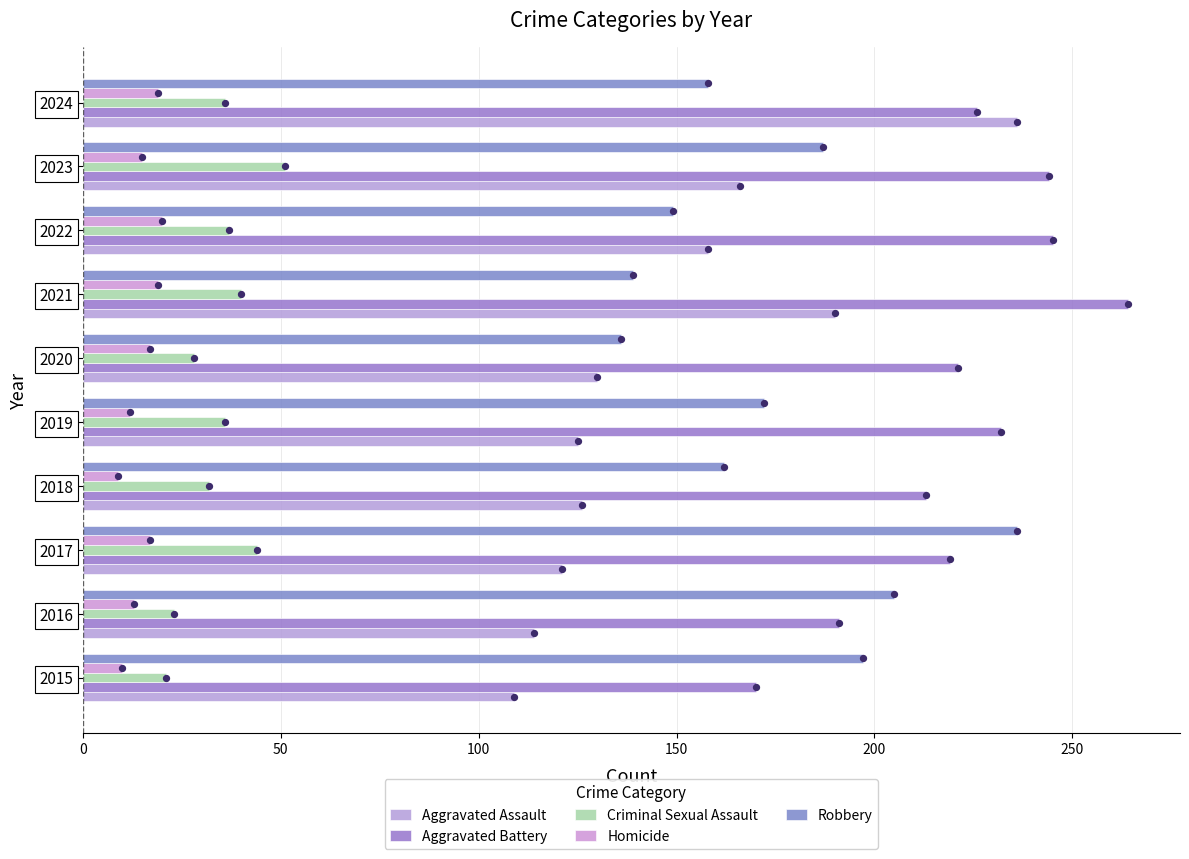

Which series has the widest spread of Y values?

Aggravated Assault